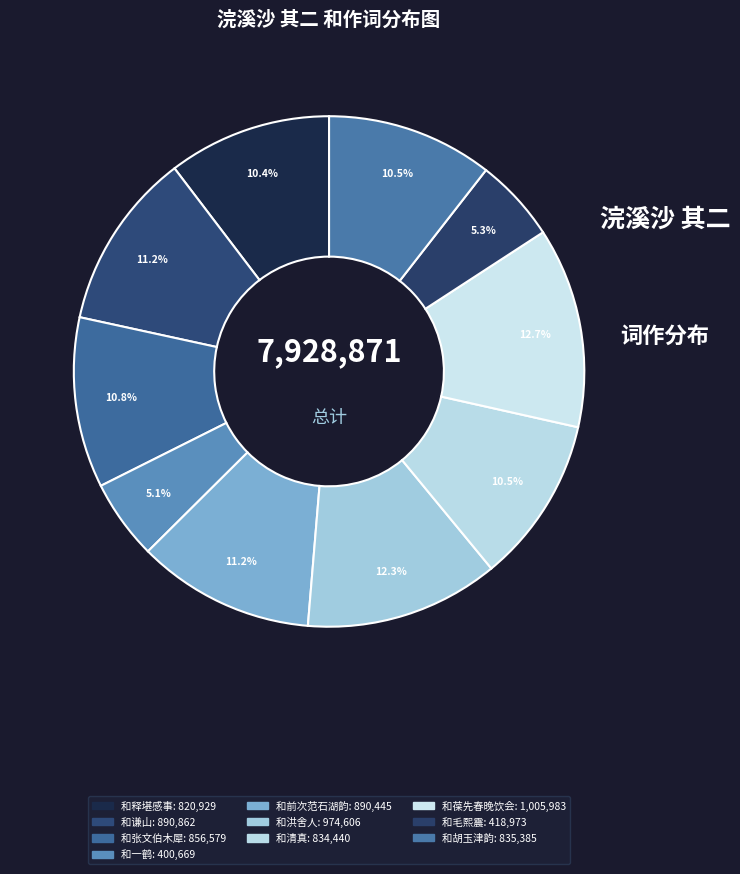

How many slices are in this pie chart?

10